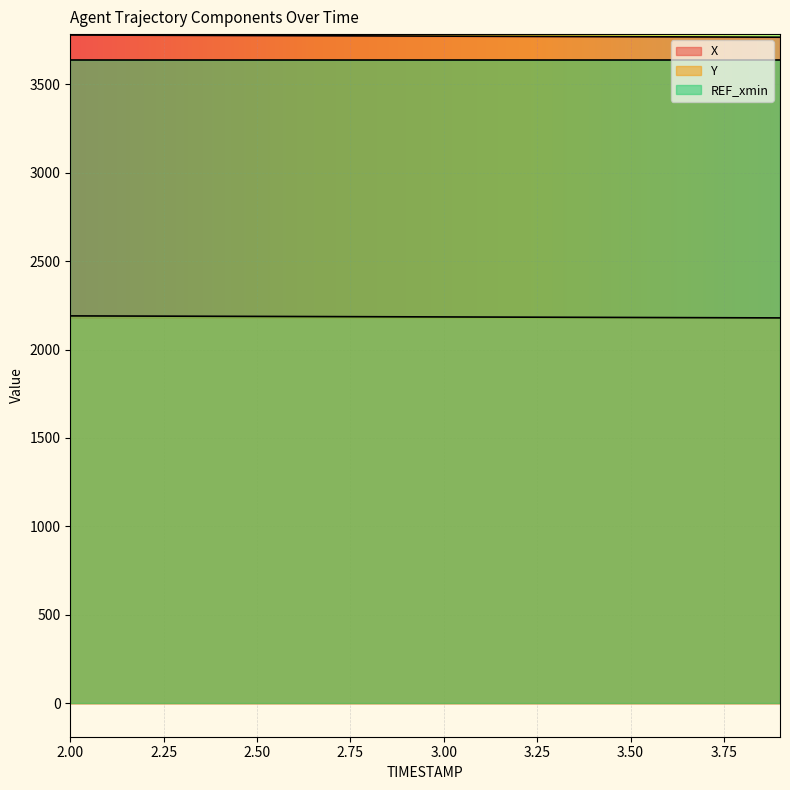

Reading left to right, extract all data points from this chart.

X: 3778.7	3778.1	3777.4	3776.8	3776.2	3775.6	3774.9	3774.3	3773.6	3772.9	3772.3	3771.6	3770.9	3770.2	3769.6	3768.9	3768.2	3767.6	3766.9	3766.2
Y: 2190.3	2189.8	2189.2	2188.7	2188.1	2187.5	2186.9	2186.3	2185.7	2185.1	2184.5	2183.9	2183.3	2182.7	2182.1	2181.4	2180.8	2180.2	2179.6	2179.0